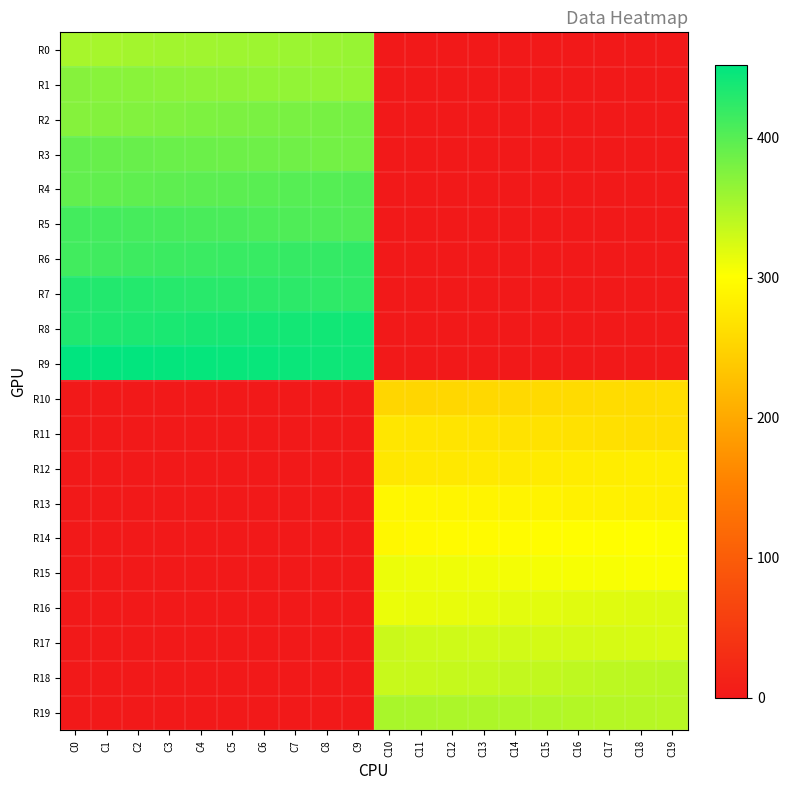

Which series changed the most between C4 and C17?

R9